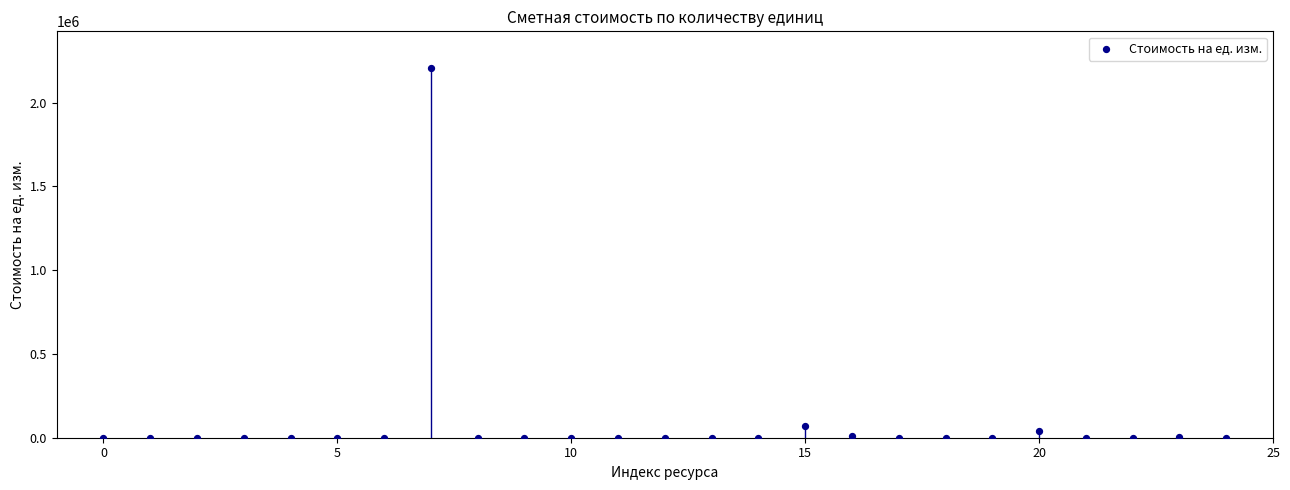

What Y value in the scatter plot is closest to 1102307?

68050.0